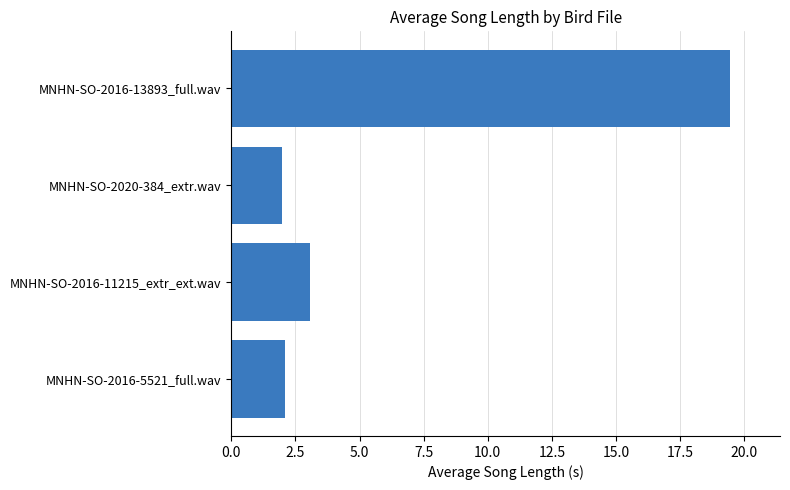

What is the change in value from MNHN-SO-2016-11215_extr_ext.wav to MNHN-SO-2020-384_extr.wav?

-1.1